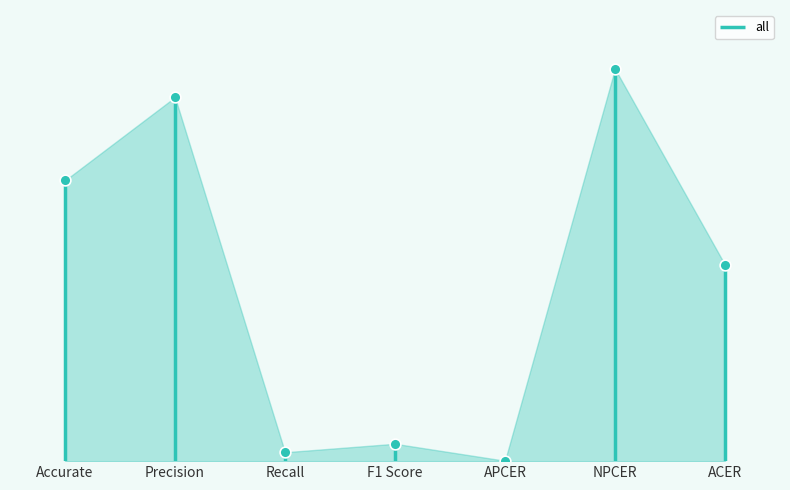

Which has a higher value, Recall or NPCER?

NPCER